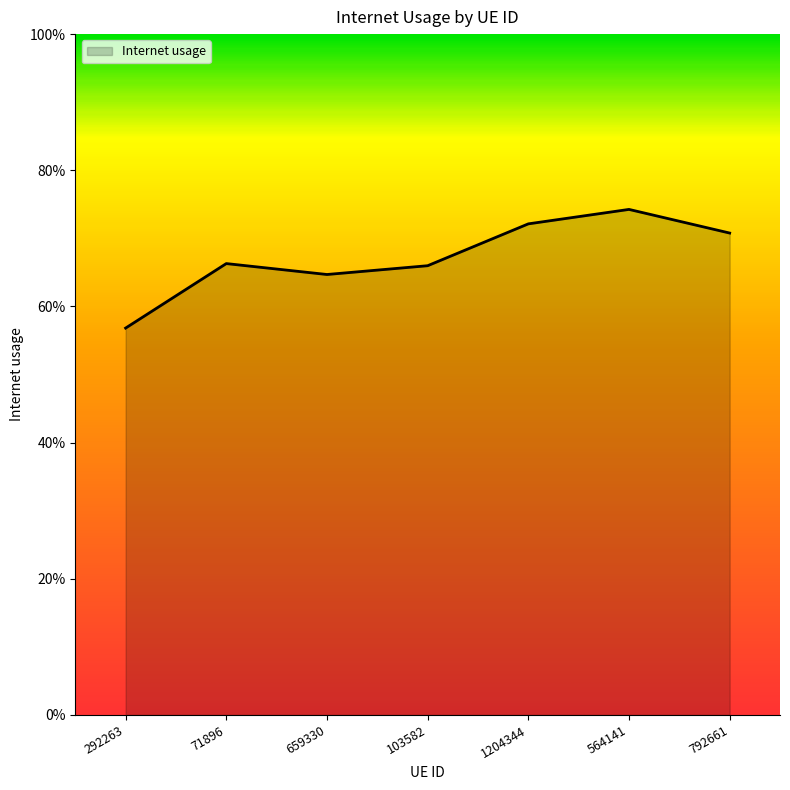

Rank the categories by value from highest to lowest.

564141, 1204344, 792661, 71896, 103582, 659330, 292263